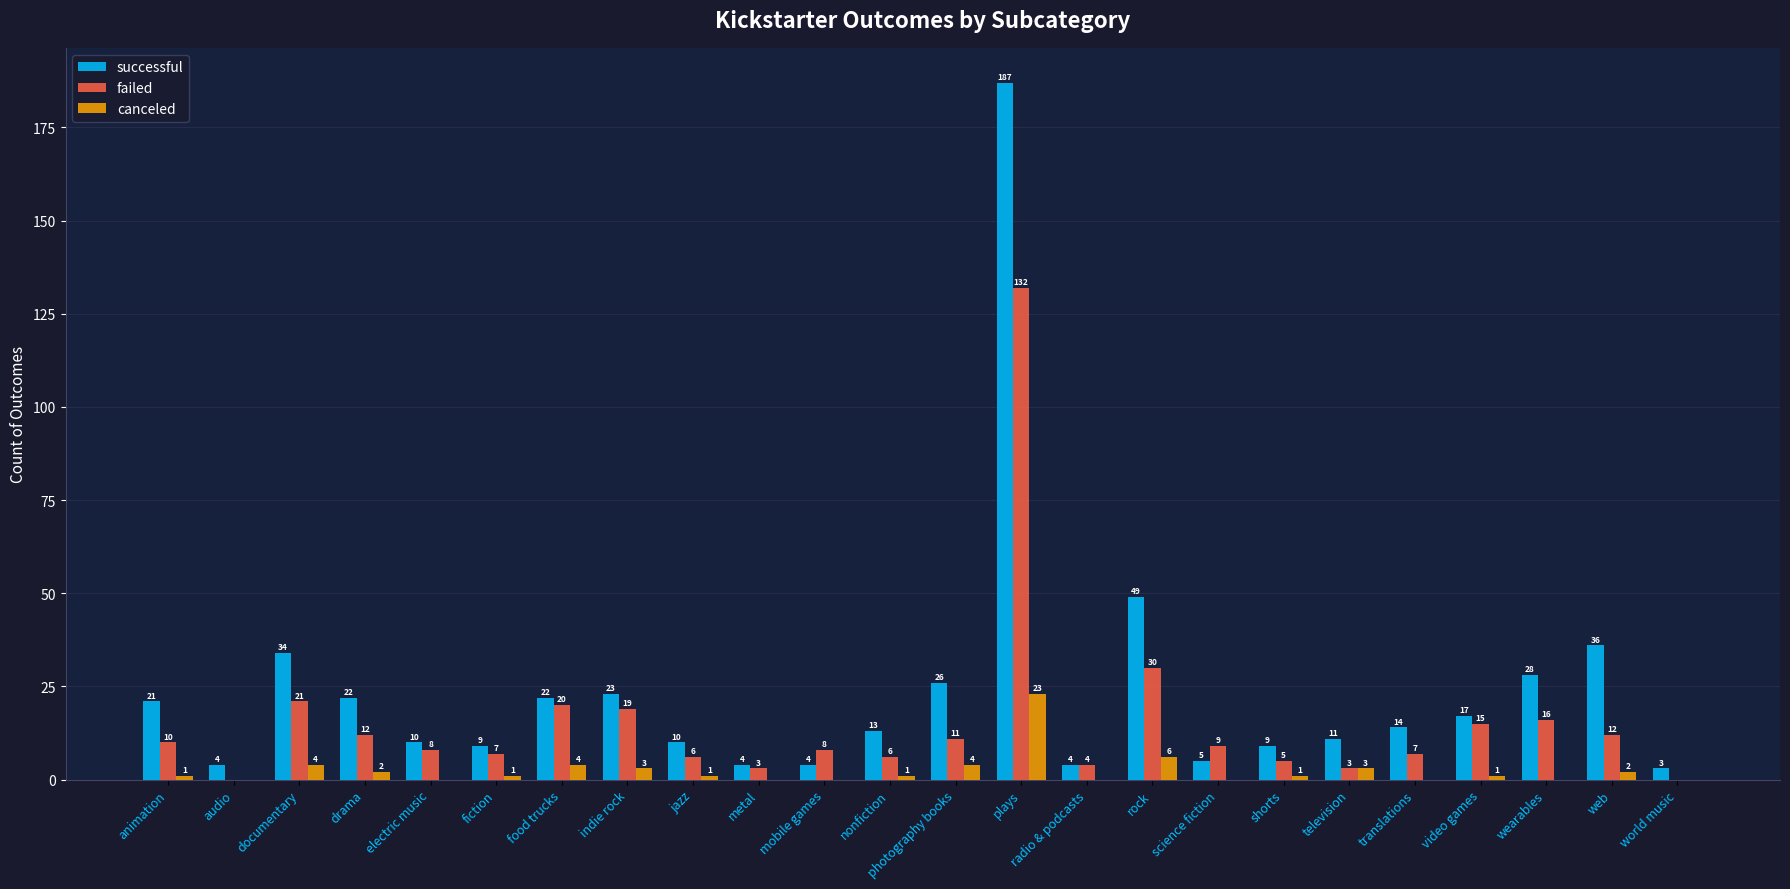

Reading left to right, transcribe all the data shown in this chart.

successful: animation=21	audio=4	documentary=34	drama=22	electric music=10	fiction=9	food trucks=22	indie rock=23	jazz=10	metal=4	mobile games=4	nonfiction=13	photography books=26	plays=187	radio & podcasts=4	rock=49	science fiction=5	shorts=9	television=11	translations=14	video games=17	wearables=28	web=36	world music=3
failed: animation=10	audio=0	documentary=21	drama=12	electric music=8	fiction=7	food trucks=20	indie rock=19	jazz=6	metal=3	mobile games=8	nonfiction=6	photography books=11	plays=132	radio & podcasts=4	rock=30	science fiction=9	shorts=5	television=3	translations=7	video games=15	wearables=16	web=12	world music=0
canceled: animation=1	audio=0	documentary=4	drama=2	electric music=0	fiction=1	food trucks=4	indie rock=3	jazz=1	metal=0	mobile games=0	nonfiction=1	photography books=4	plays=23	radio & podcasts=0	rock=6	science fiction=0	shorts=1	television=3	translations=0	video games=1	wearables=0	web=2	world music=0